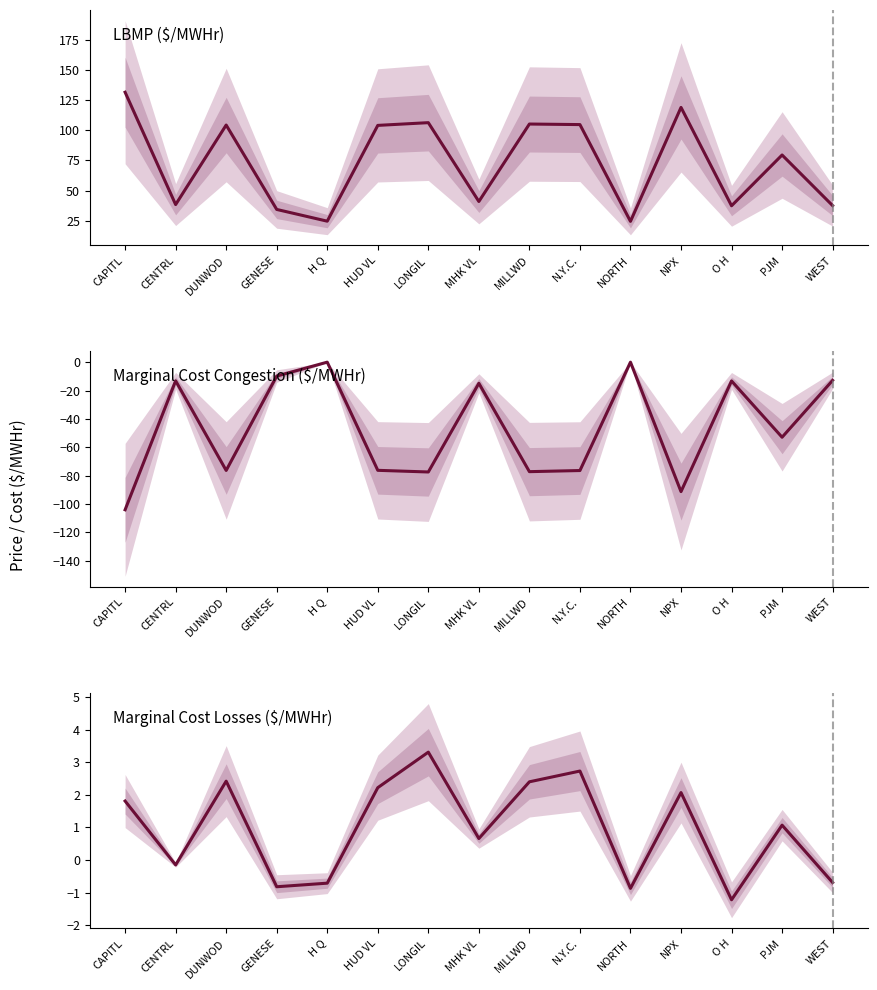

What is the maximum value shown in the chart?

131.5